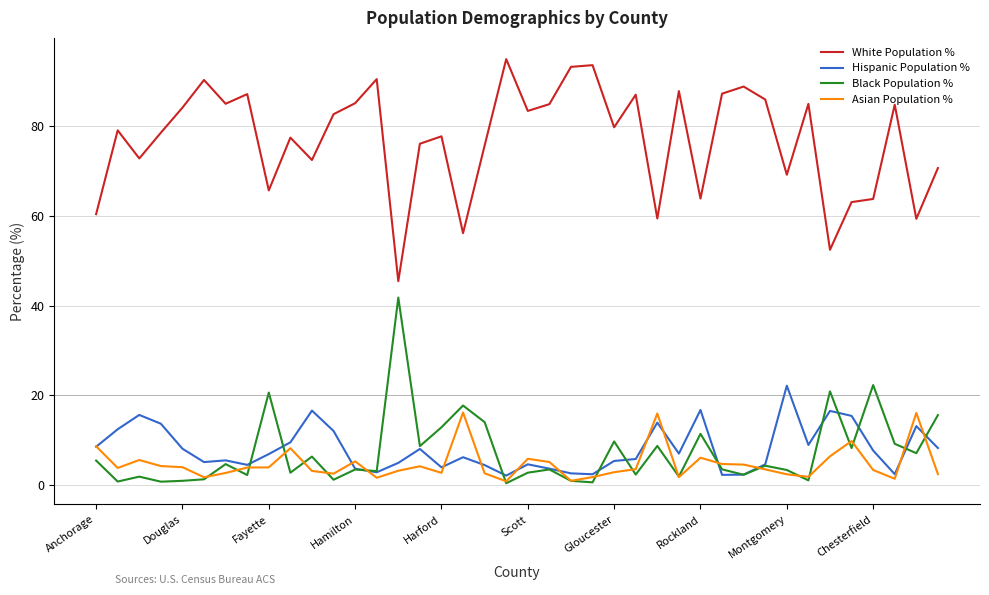

Which series has the largest total across all categories?

White Population %